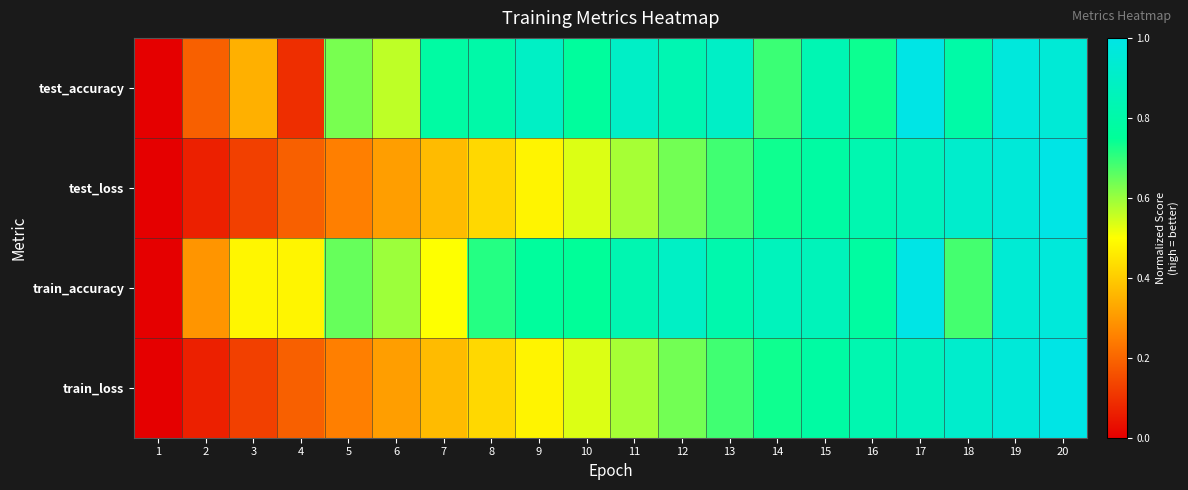

Reading left to right, extract all data points from this chart.

test_accuracy: 1=0.0	2=0.2	3=0.3	4=0.1	5=0.6	6=0.6	7=0.8	8=0.8	9=0.9	10=0.8	11=0.9	12=0.8	13=0.9	14=0.7	15=0.8	16=0.7	17=1.0	18=0.8	19=1.0	20=1.0
test_loss: 1=0.0	2=0.1	3=0.1	4=0.2	5=0.3	6=0.3	7=0.4	8=0.4	9=0.5	10=0.5	11=0.6	12=0.6	13=0.7	14=0.7	15=0.8	16=0.8	17=0.9	18=0.9	19=1.0	20=1.0
train_accuracy: 1=0.0	2=0.3	3=0.5	4=0.5	5=0.6	6=0.6	7=0.5	8=0.7	9=0.8	10=0.8	11=0.8	12=0.9	13=0.8	14=0.9	15=0.9	16=0.8	17=1.0	18=0.7	19=0.9	20=1.0
train_loss: 1=0.0	2=0.1	3=0.1	4=0.2	5=0.3	6=0.3	7=0.4	8=0.4	9=0.5	10=0.5	11=0.6	12=0.6	13=0.7	14=0.7	15=0.8	16=0.8	17=0.9	18=0.9	19=1.0	20=1.0